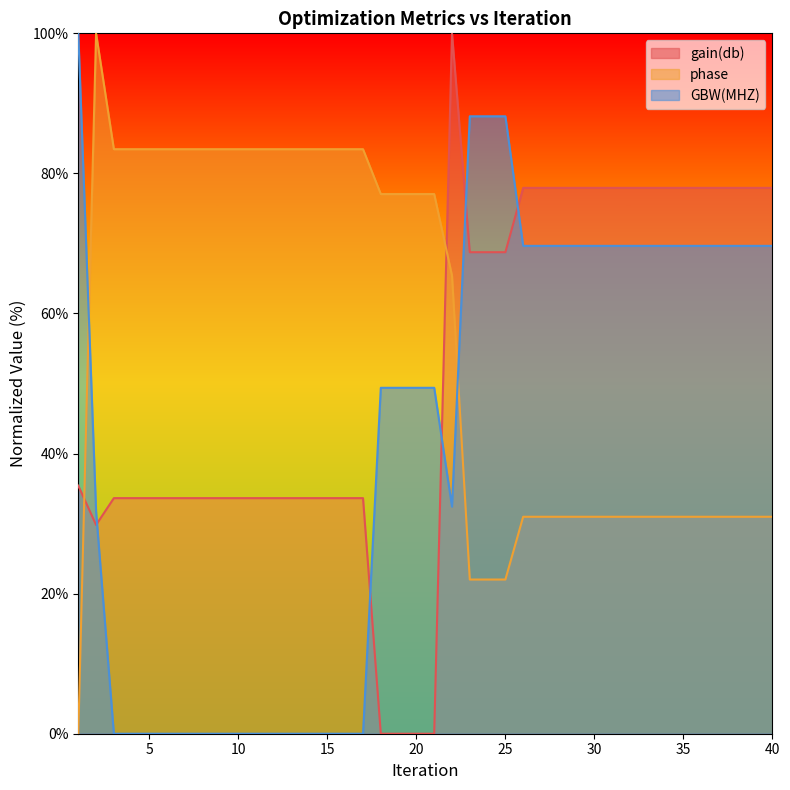

True or false: GBW(MHZ) has more than 1 points higher than both neighbors.

False